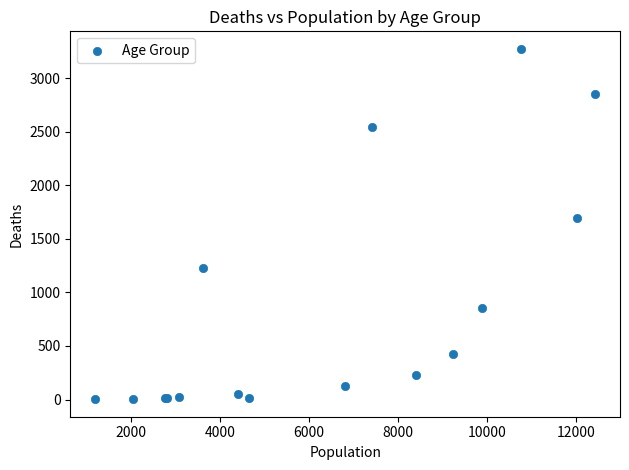

What Y value in the scatter plot is closest to 1638?

1690